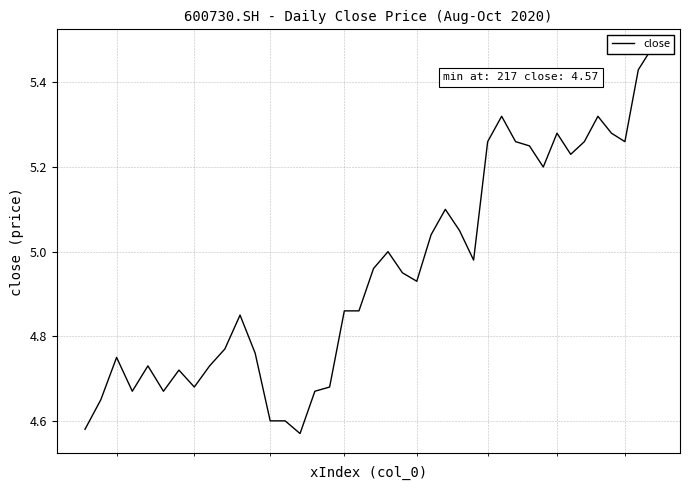

What is the difference between the maximum and minimum values?

0.9